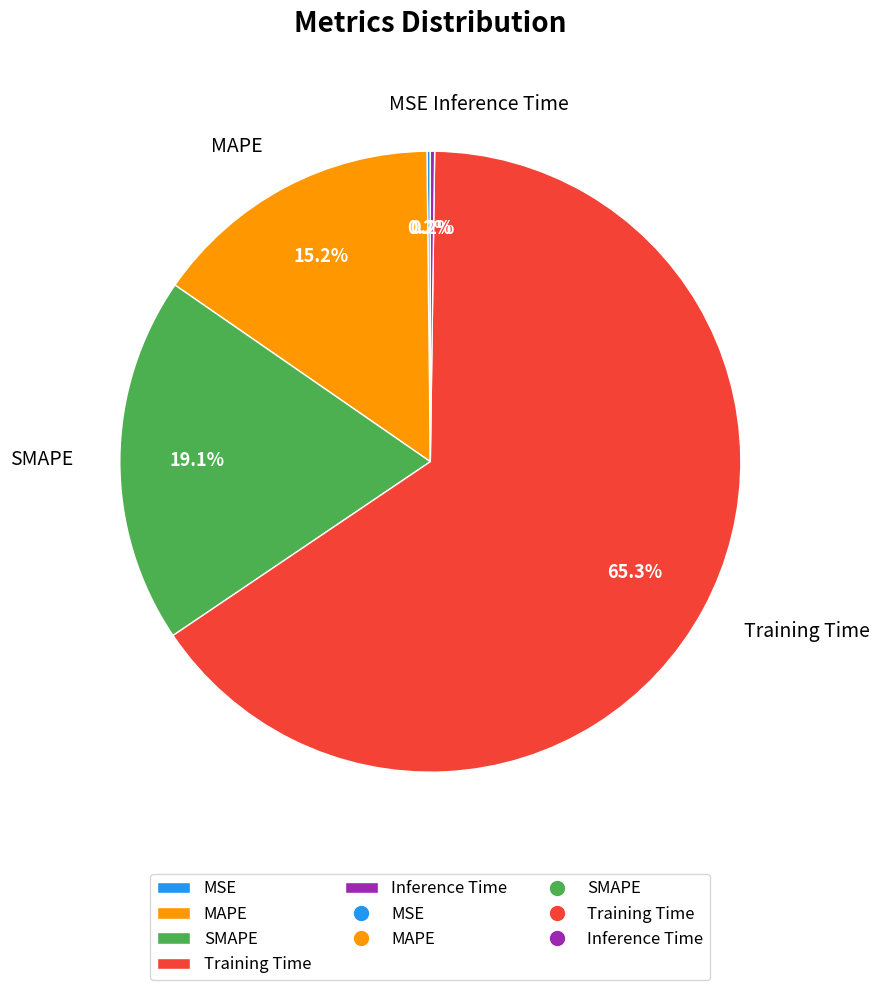

To the nearest percent, what is the average slice percentage?

20%